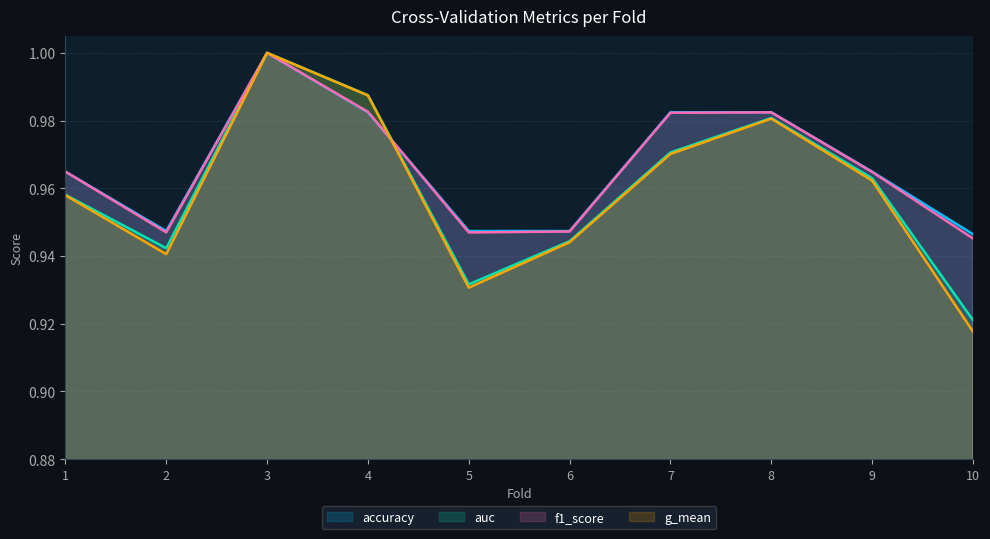

What is the sum of all f1_score values?

9.7